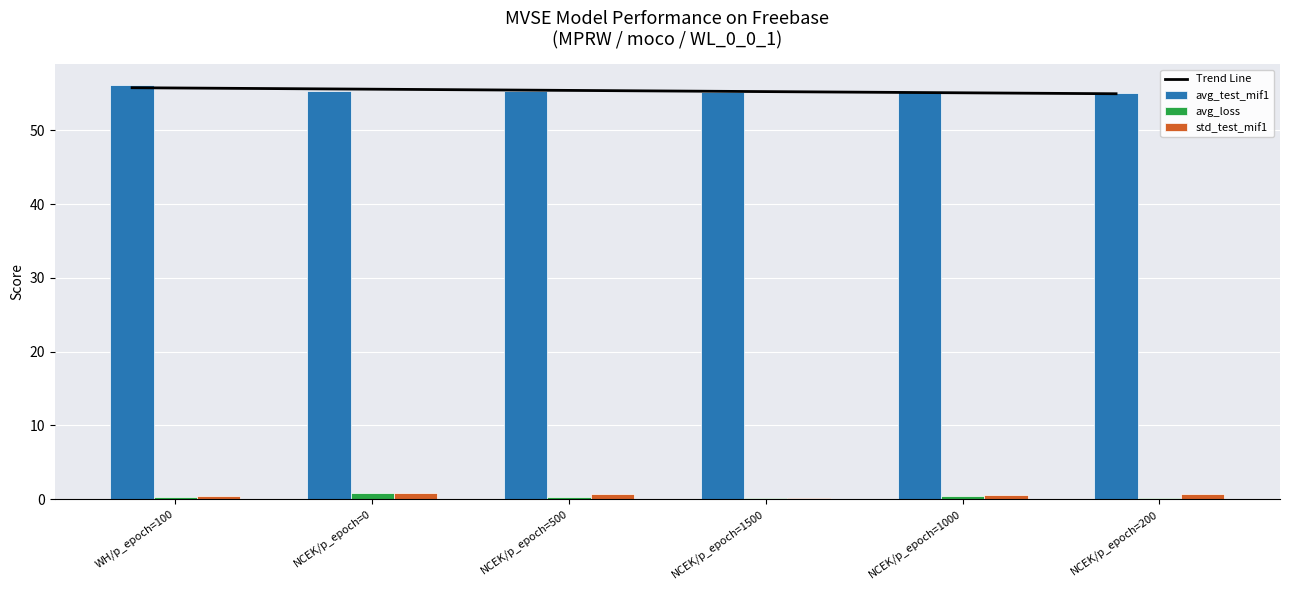

At which label is std_test_mif1 closest to 0?

NCEK/p_epoch=1500